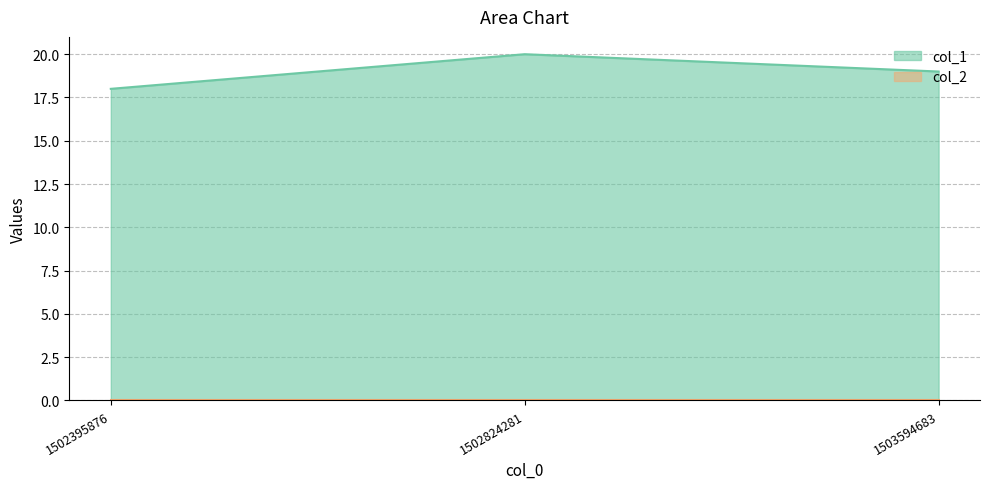

Which label corresponds to the largest value in the chart?

1502824281